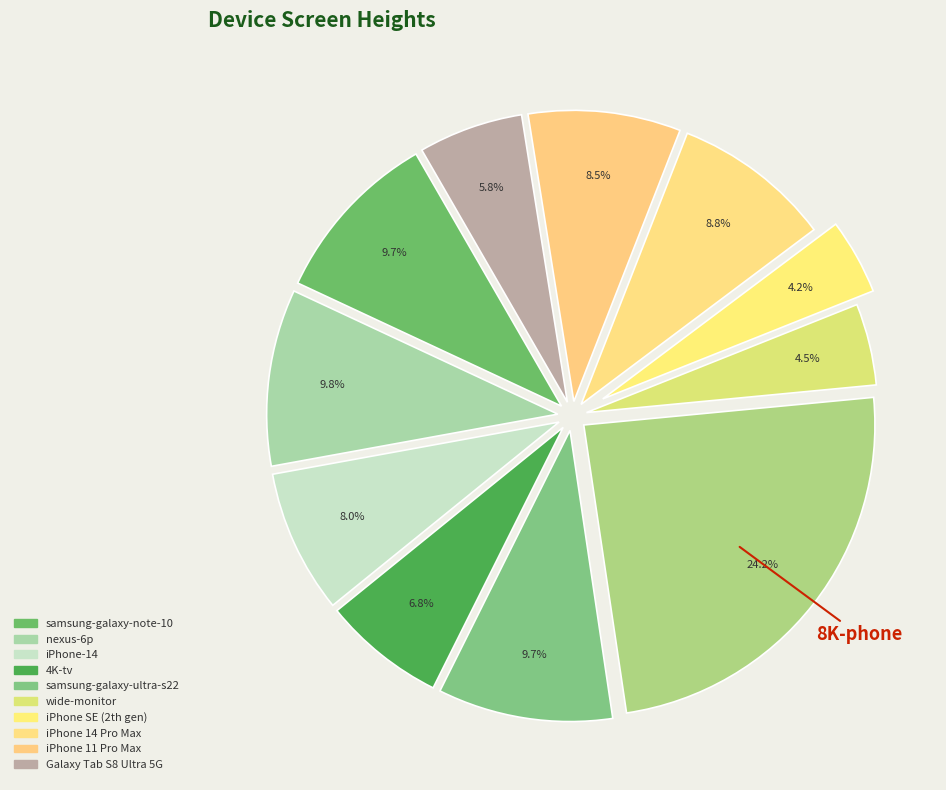

How many segments does this pie chart have?

11